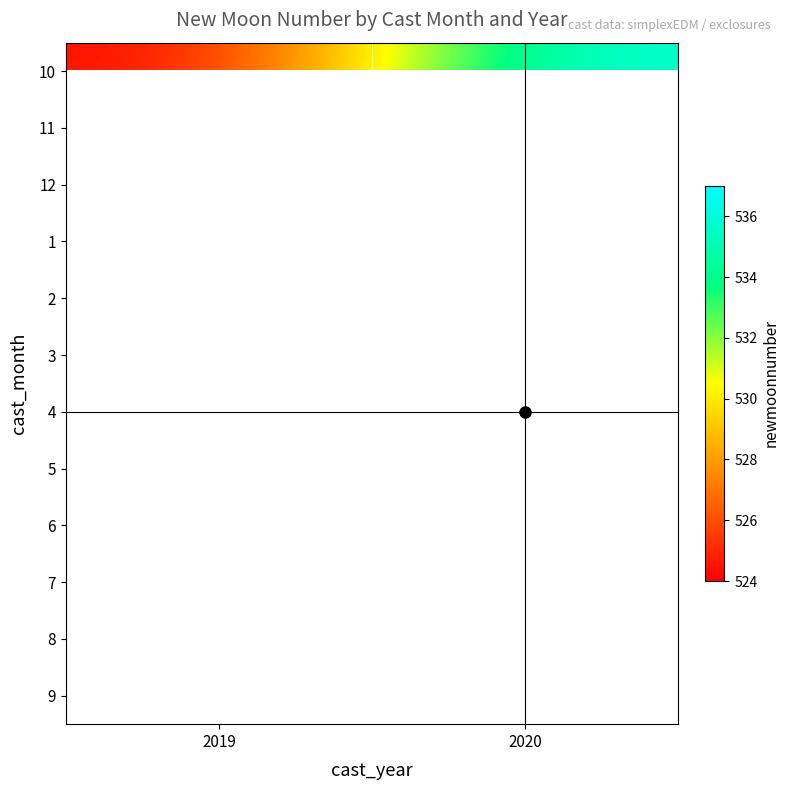

The 2 series shows 804.3 at 2020. True or false?

False